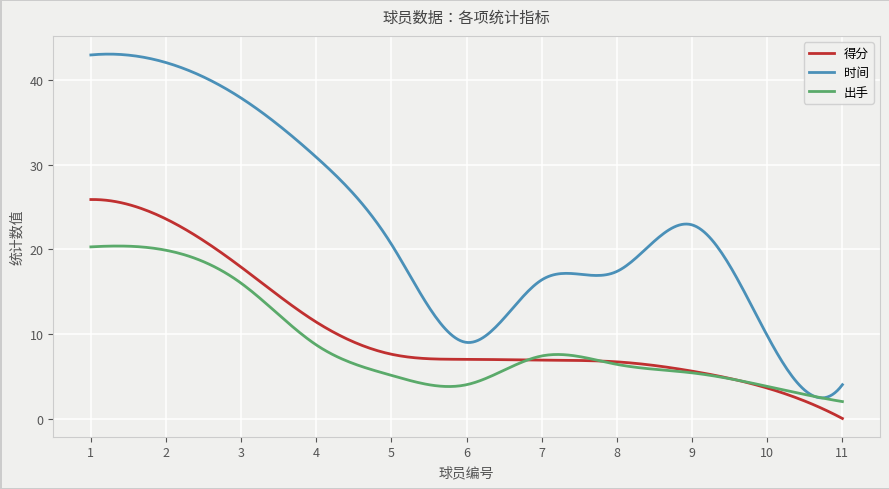

Which series has the largest total across all categories?

时间